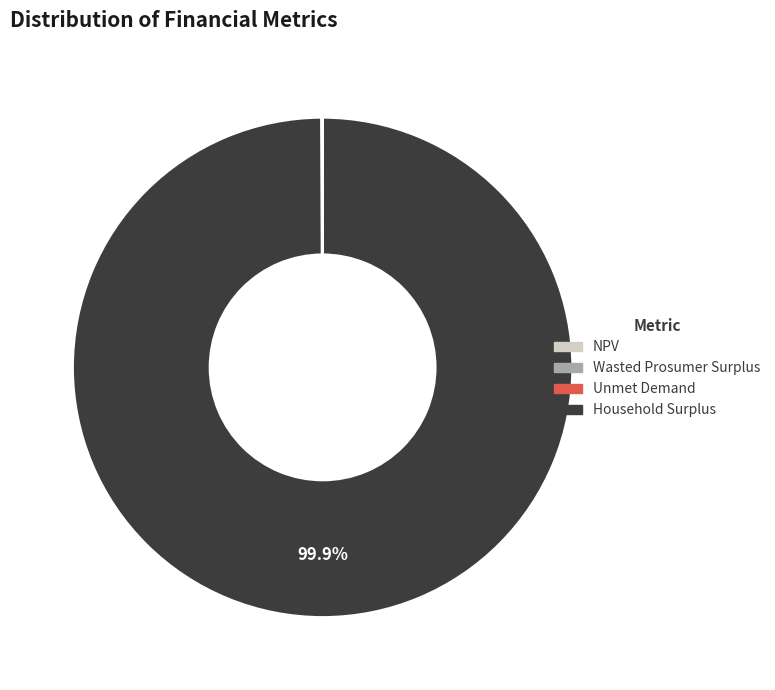

Does Household Surplus account for over 50% of the chart?

Yes